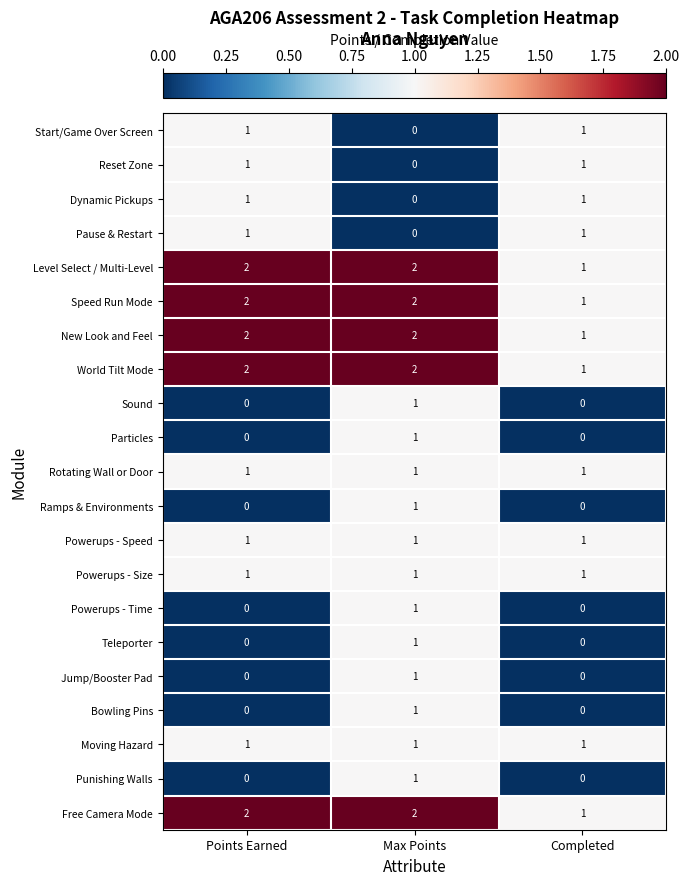

Which category has the lowest value in the Start/Game Over Screen series?

Max Points